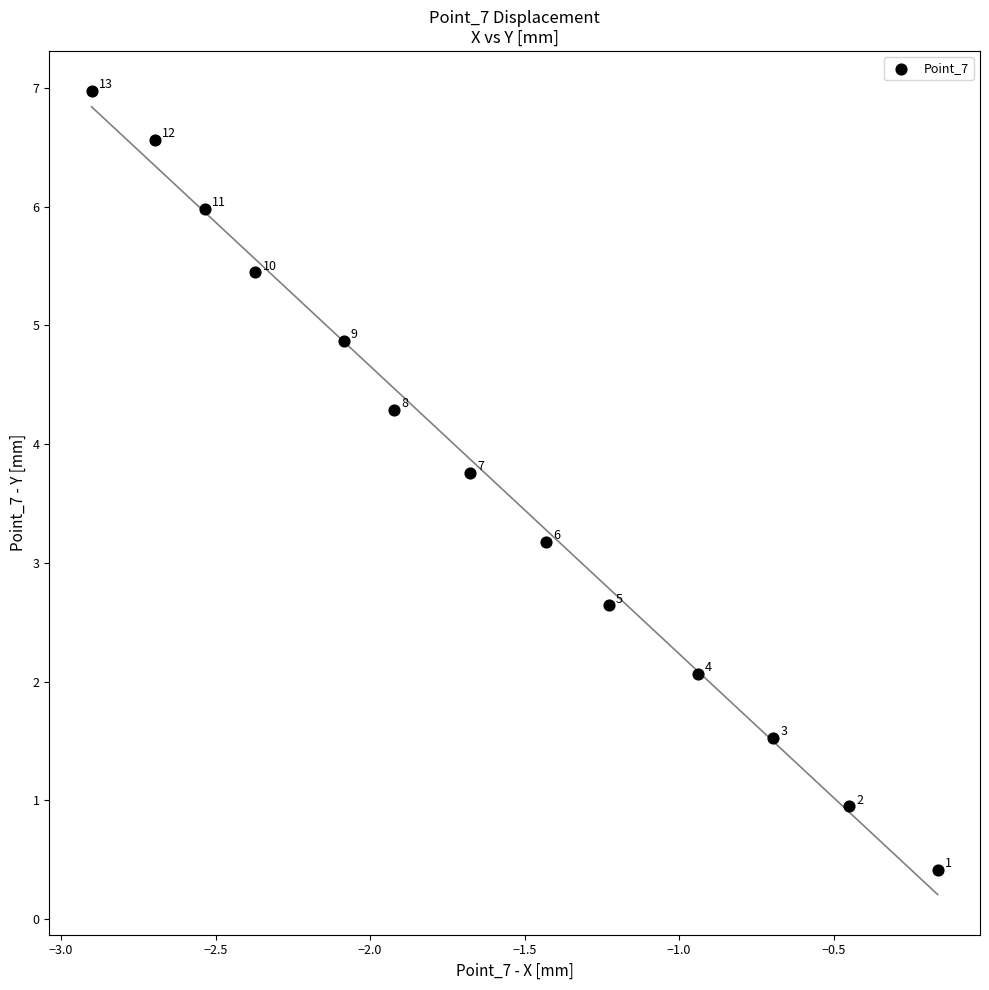

What is the range of Y values (max minus min)?

6.6